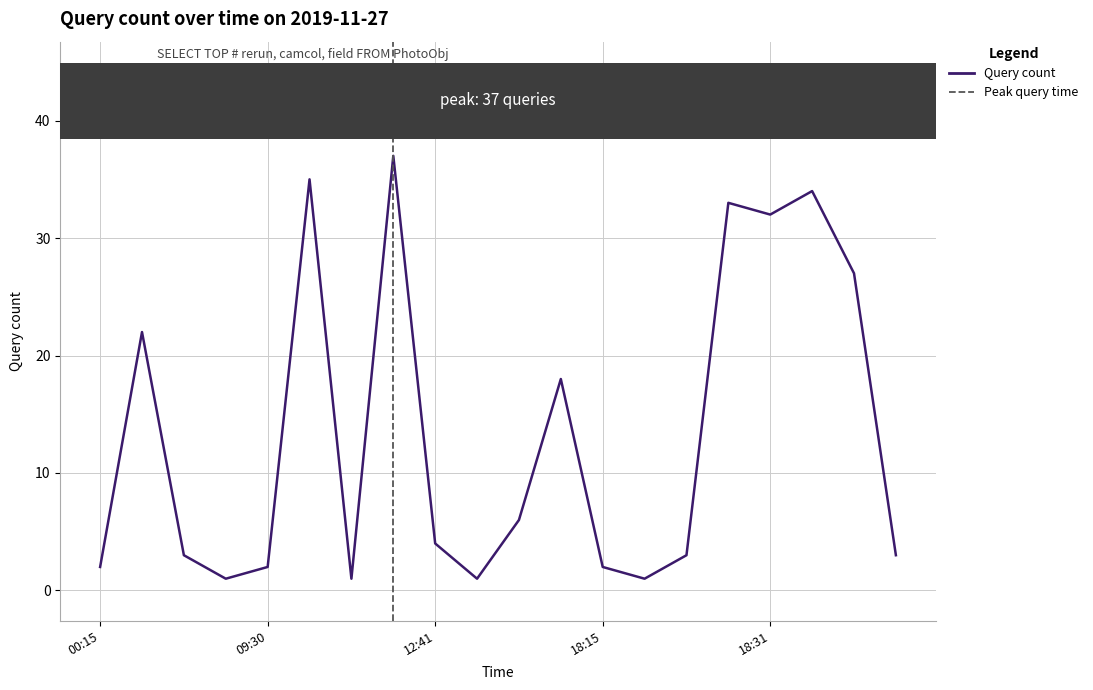

True or false: the data shows 32 at 18:31.

True